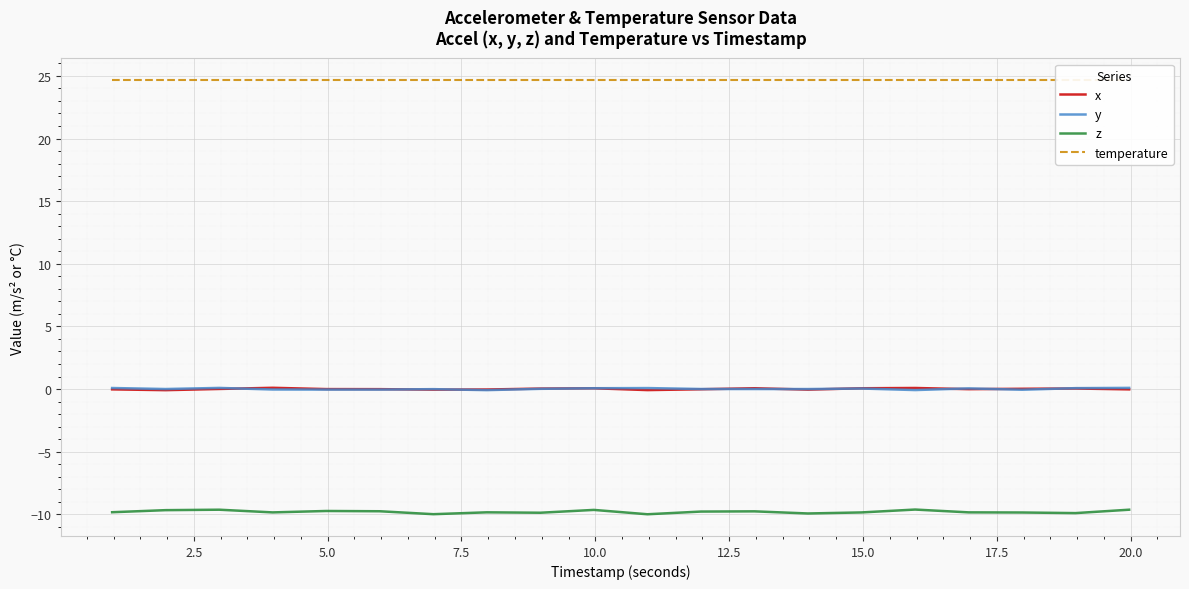

True or false: y and temperature intersect in this chart.

False